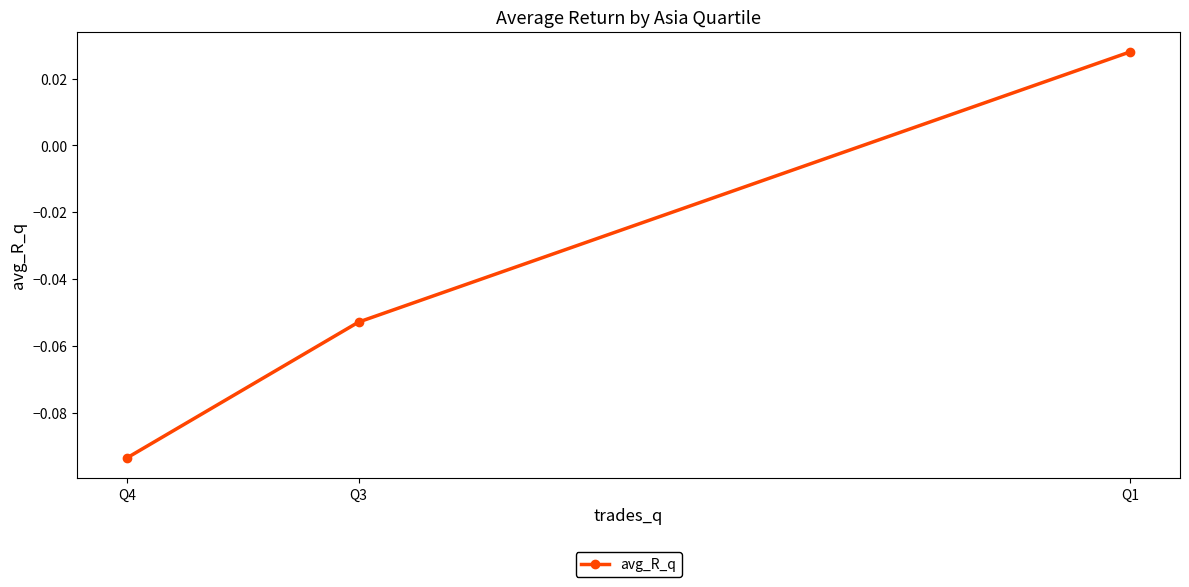

What is the minimum value shown in the chart?

-0.1